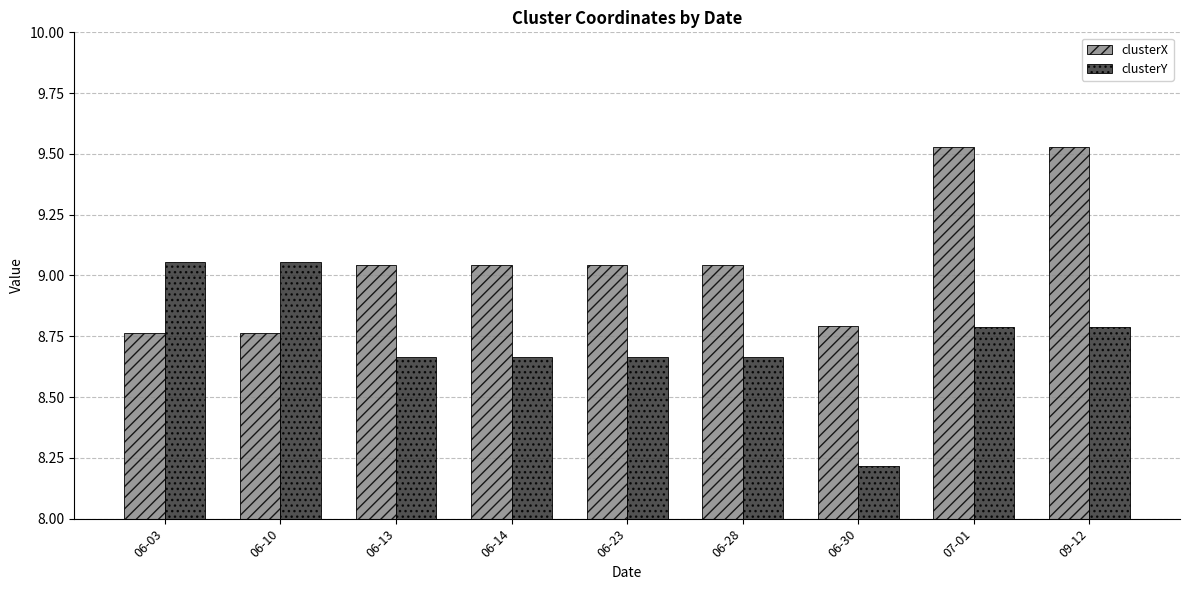

What is the spread (max minus min) of values at 06-03?

0.3